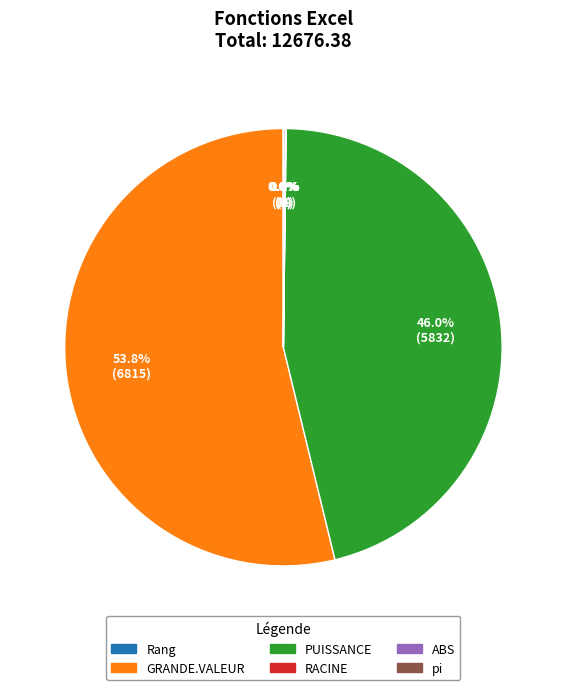

Which slice is the largest?

GRANDE.VALEUR